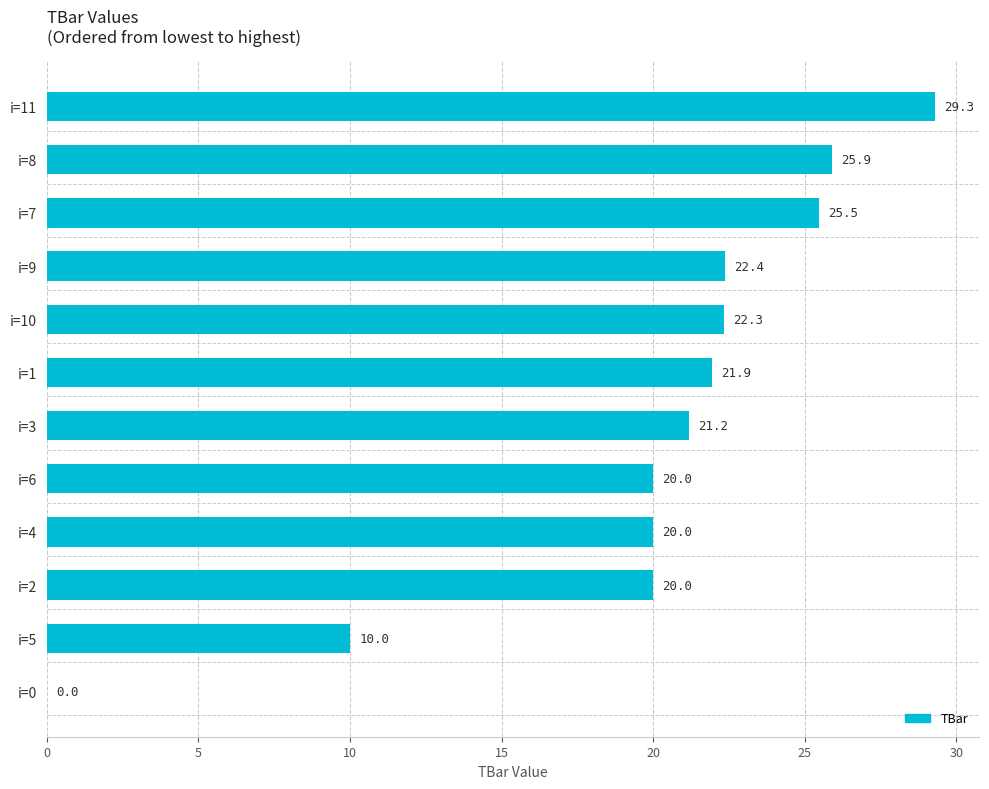

What is the sum of the values at i=0 and i=10?

22.3